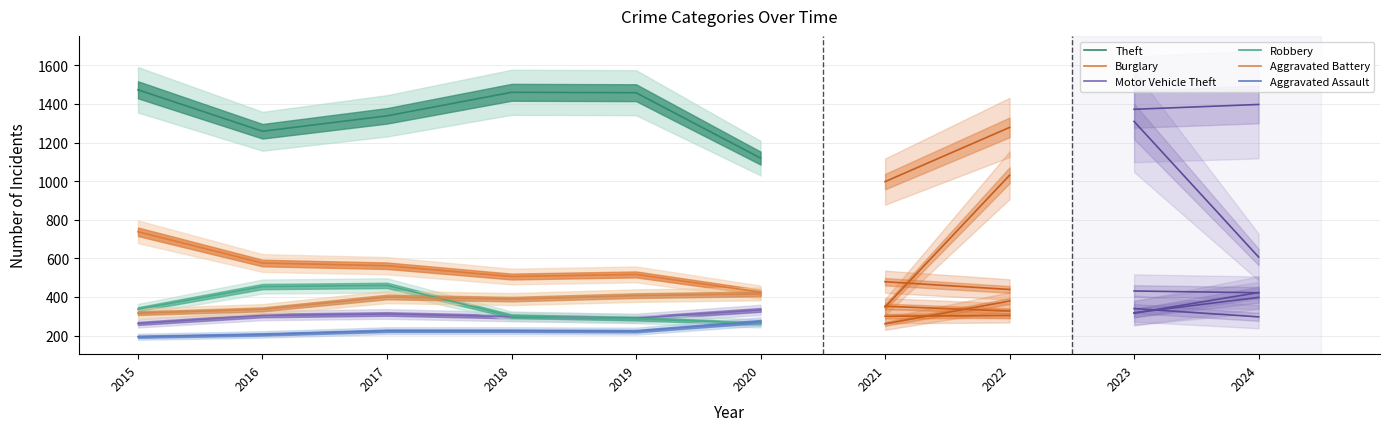

At which category is the sum across all series the highest?

2015